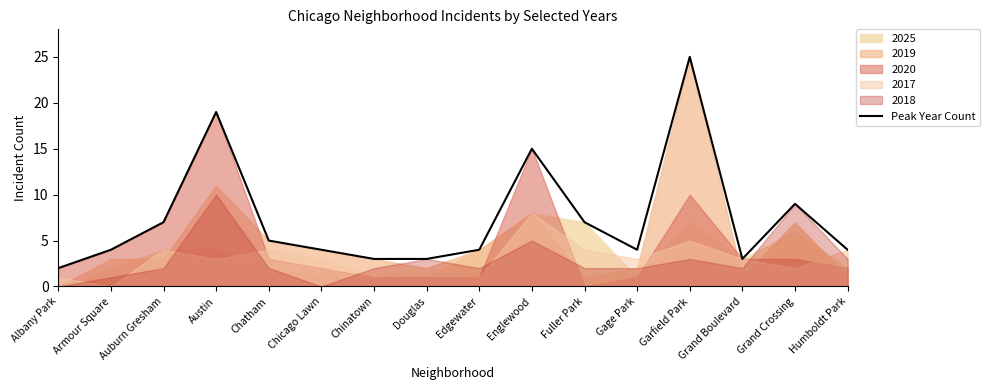

How many data points are less than 4?

4